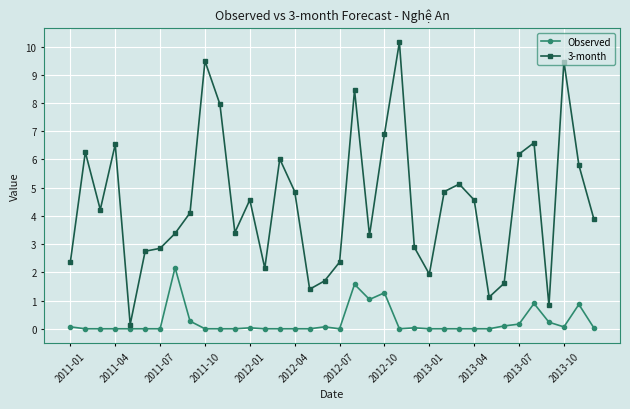

What is the maximum value for 3-month?

10.2